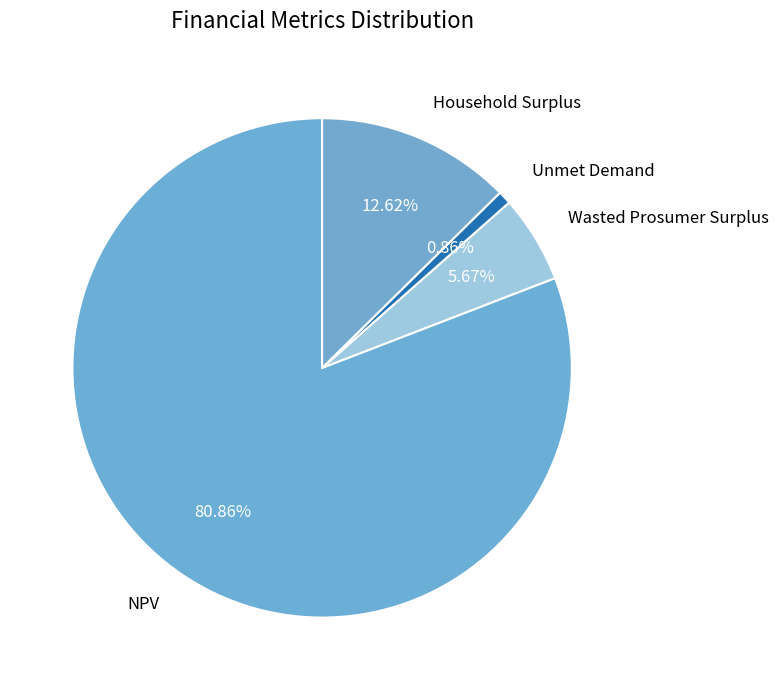

Count the number of slices in the pie.

4